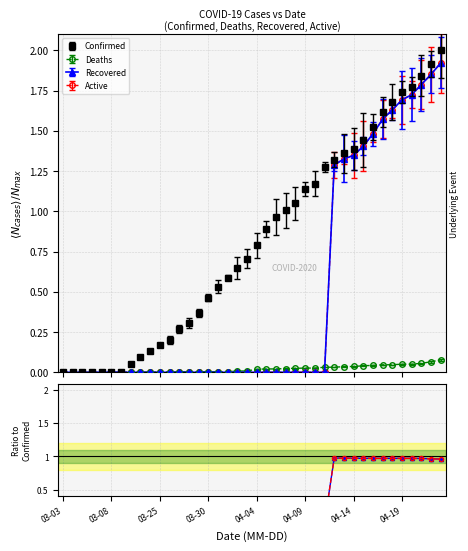

At which category does the chart reach its peak across all series?

04-23